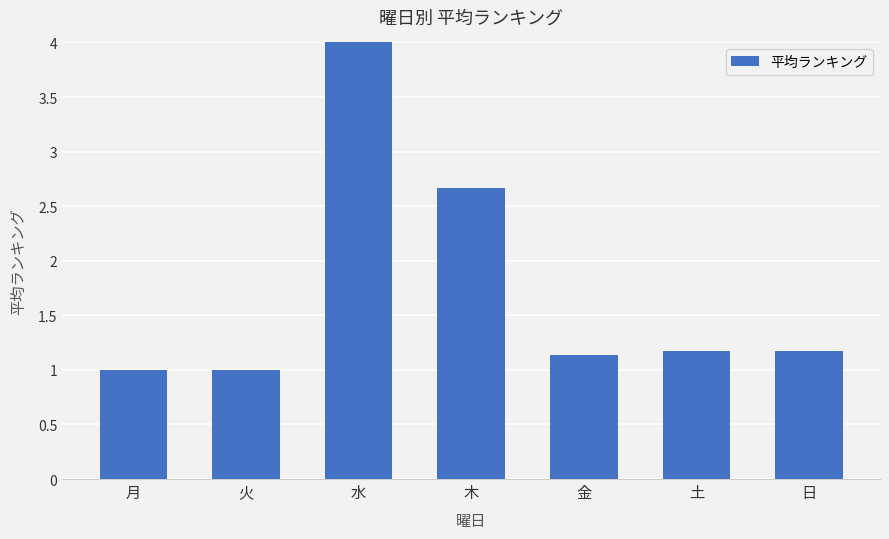

The chart shows a value of 1.7 at 金. True or false?

False